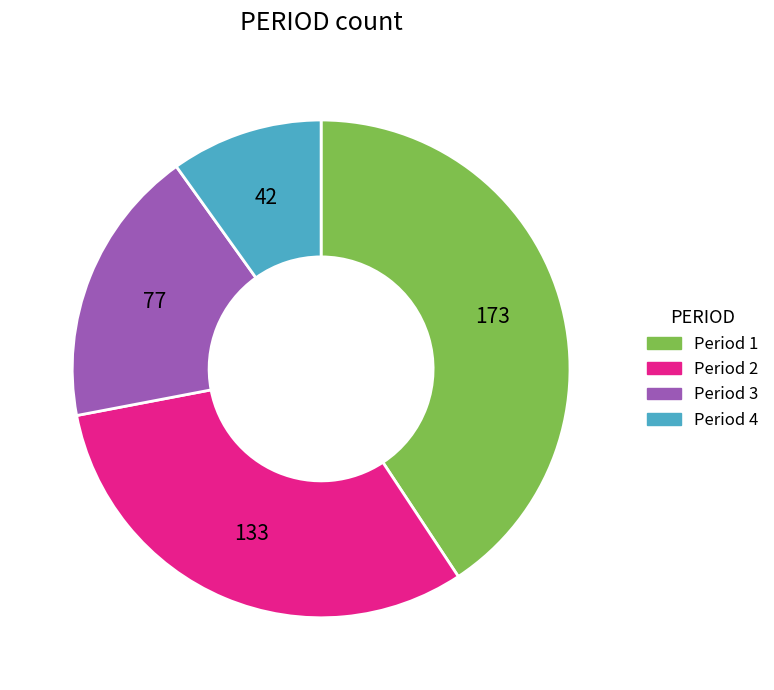

Does Period 1 represent more than half of the total?

No